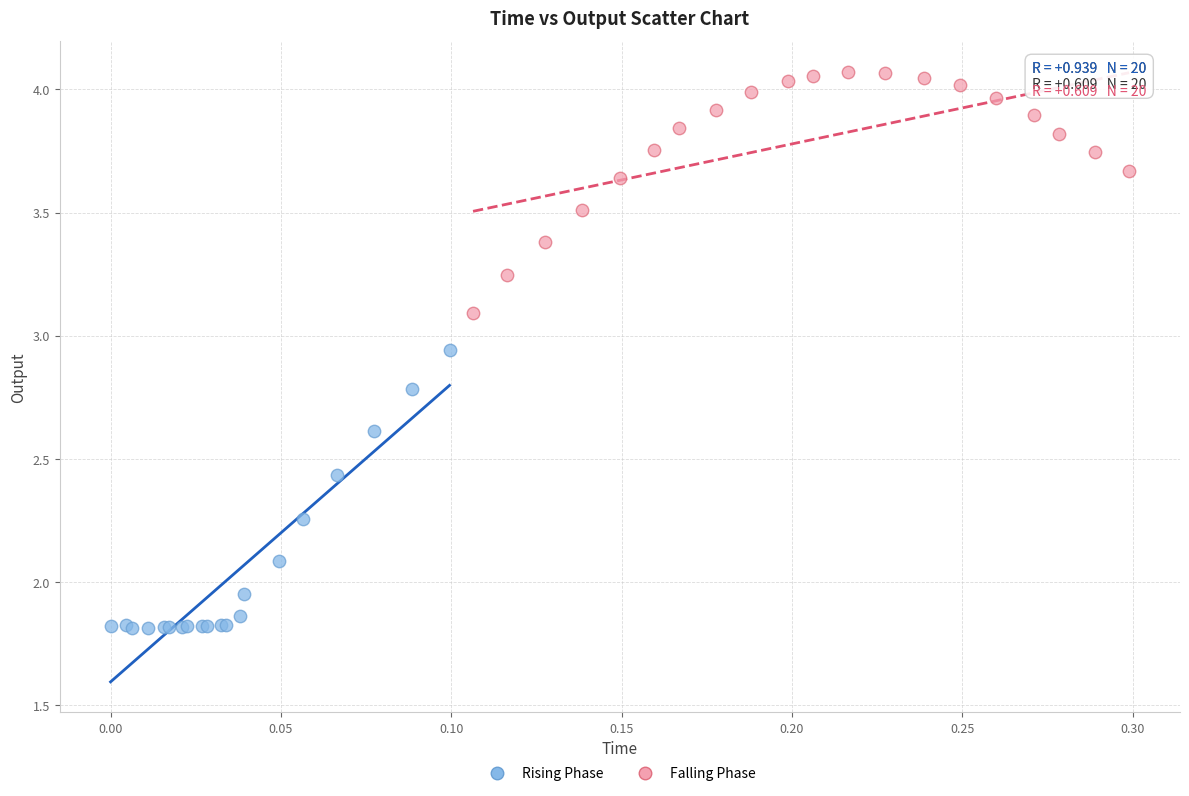

Which series has the largest Y range (max minus min)?

Rising Phase